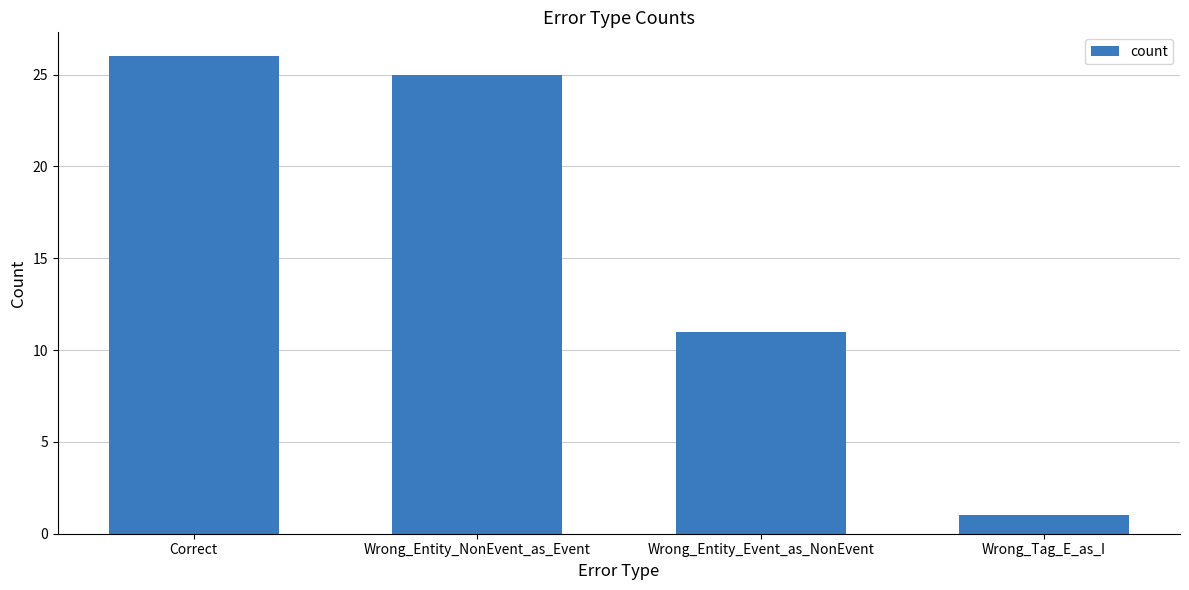

The value at Wrong_Tag_E_as_I is 1. True or false?

True